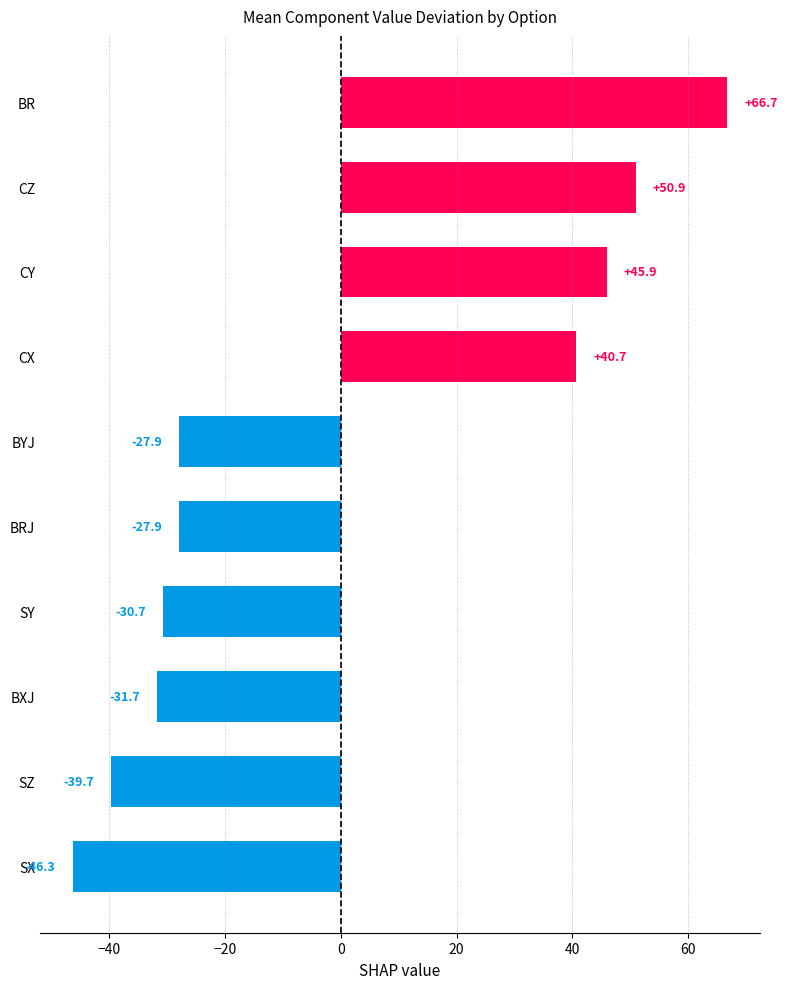

What is the difference between the second highest and minimum values?

97.2